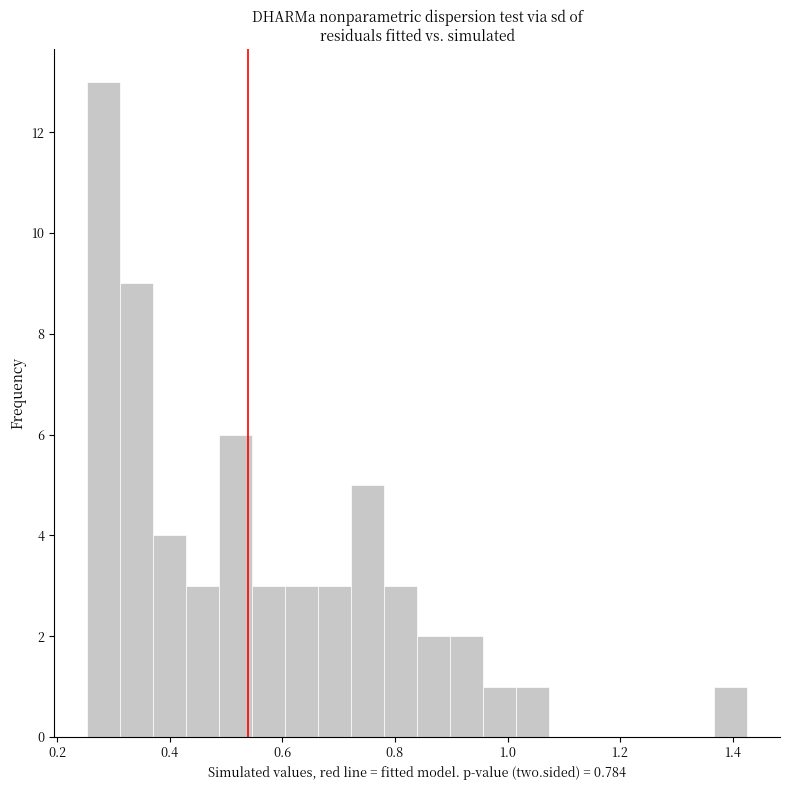

Read against the x-axis, roughly where is the centre of the tallest bar?

0.28